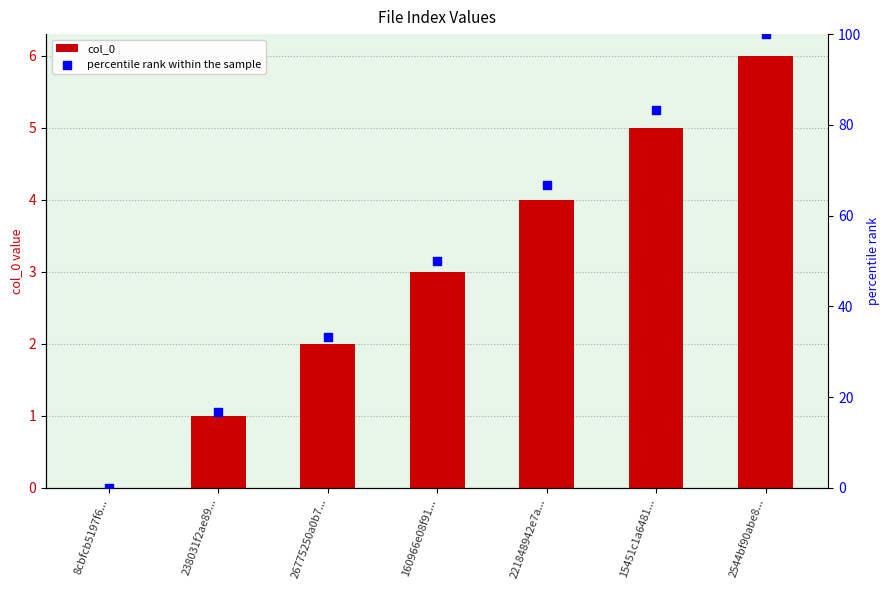

Which series reaches the maximum Y coordinate?

percentile rank within the sample